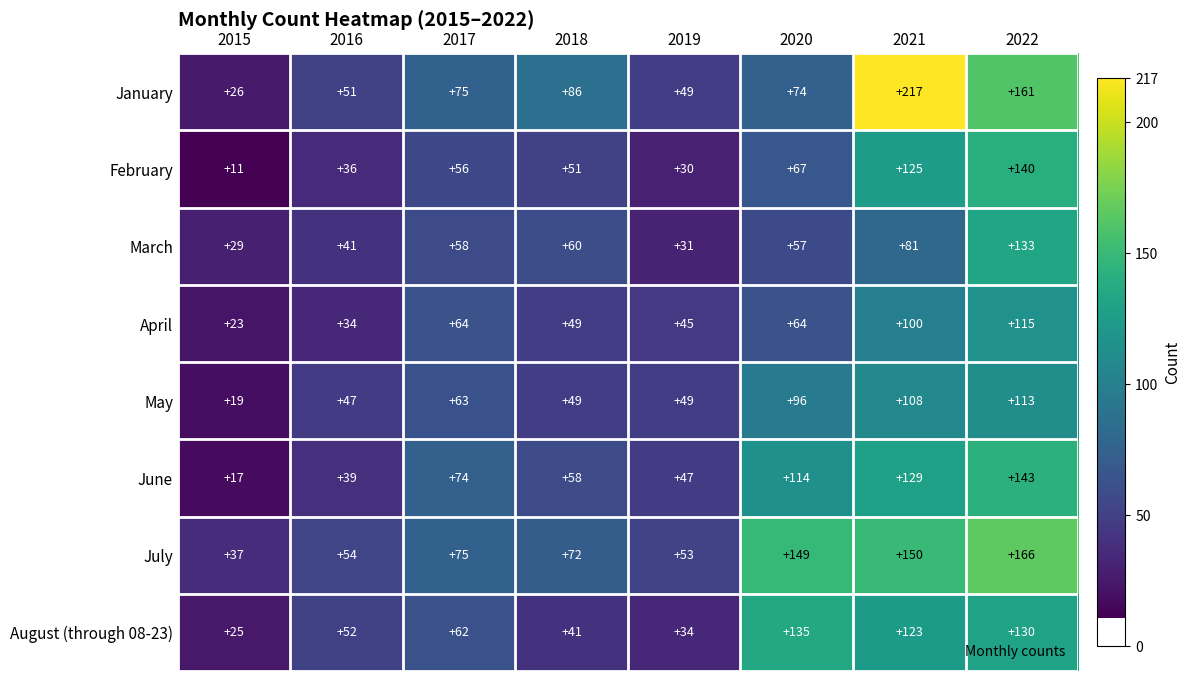

How many data points does each series have?

8